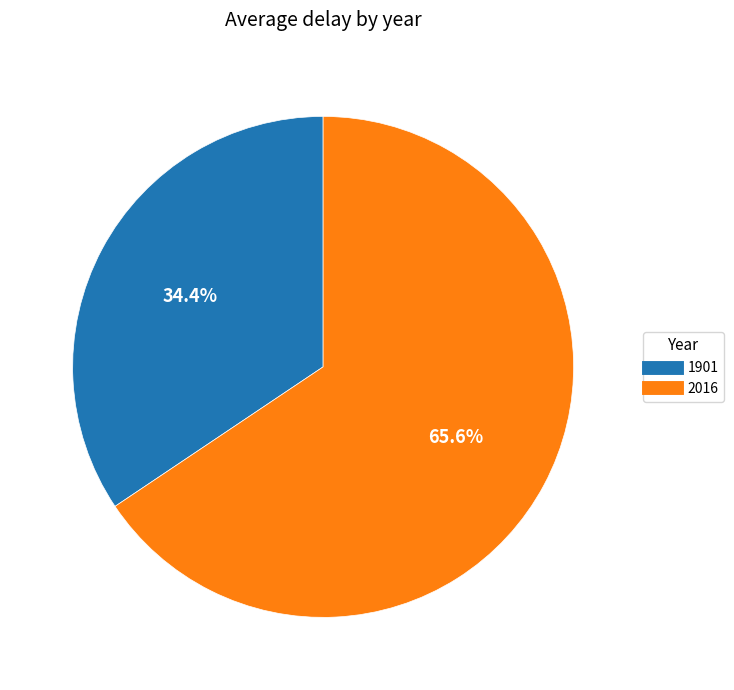

What is the total percentage of 2016 and 1901?

100.0%